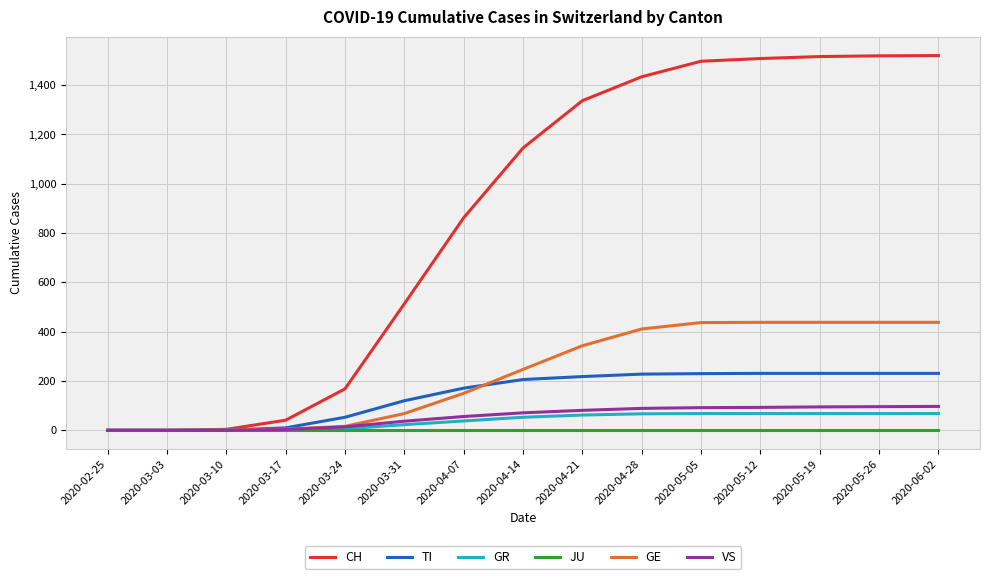

What is the maximum value shown in the chart?

1520